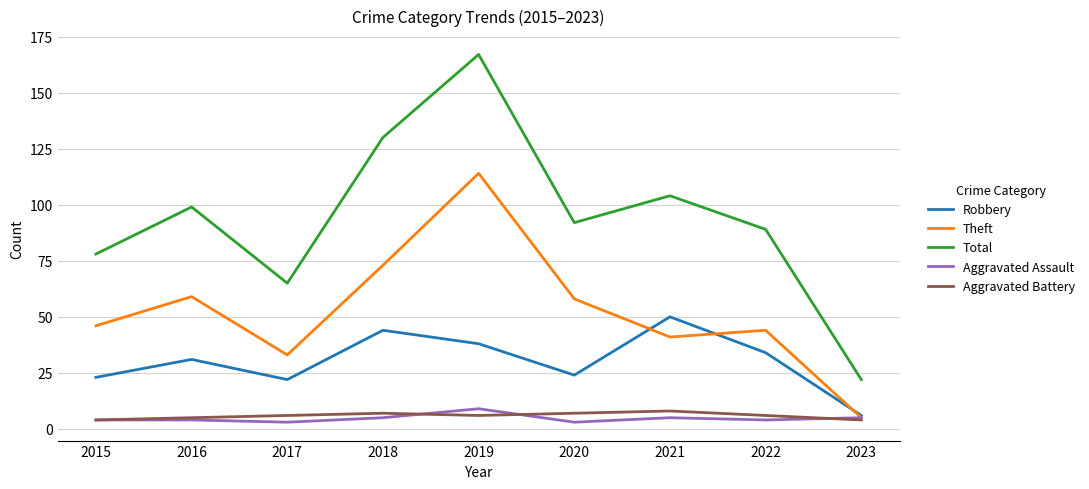

Is this an area chart (filled region under the line)?

No